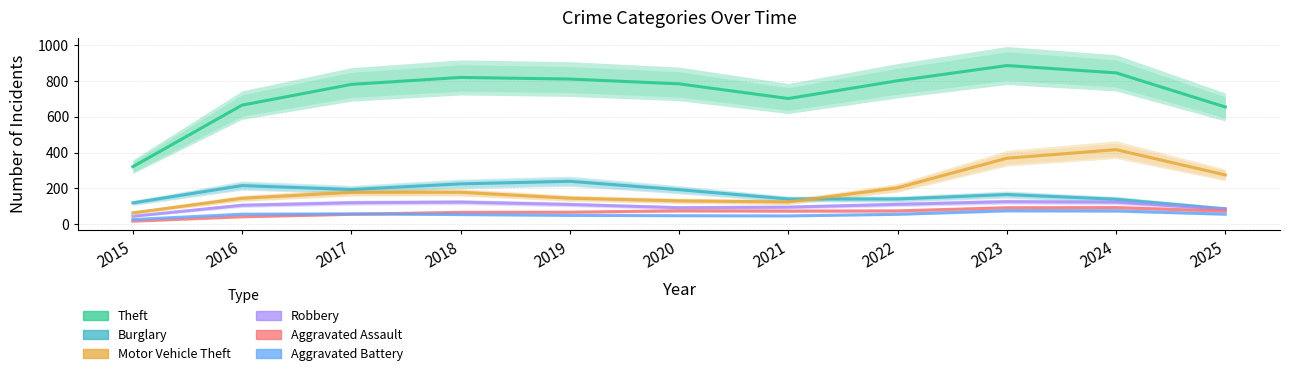

True or false: Aggravated Battery has a value of 45.5 at 2021.

True